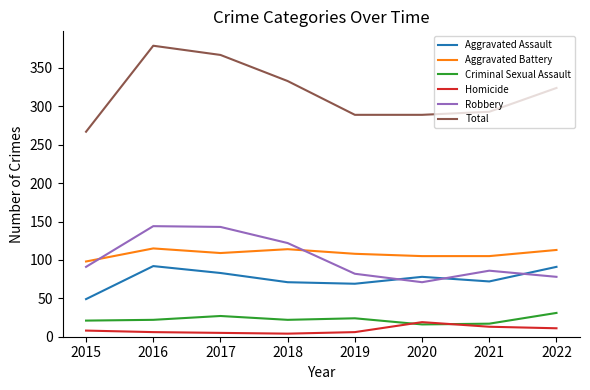

What is the maximum value for Aggravated Assault?

92